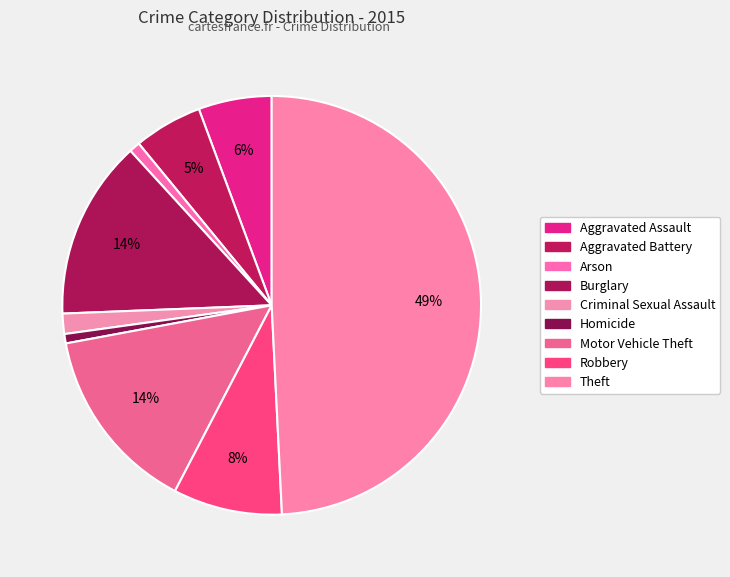

What percentage is the Criminal Sexual Assault slice, to the nearest percent?

2%